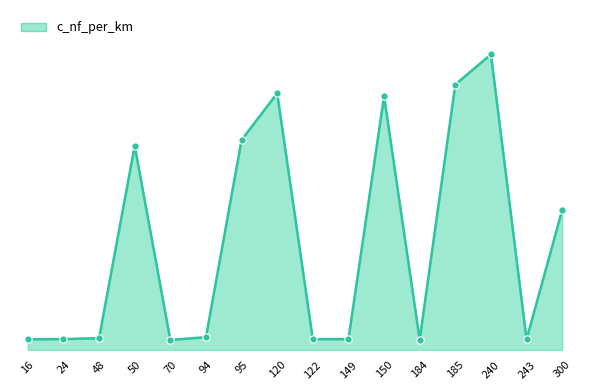

Which has a higher value, 16 or 150?

150